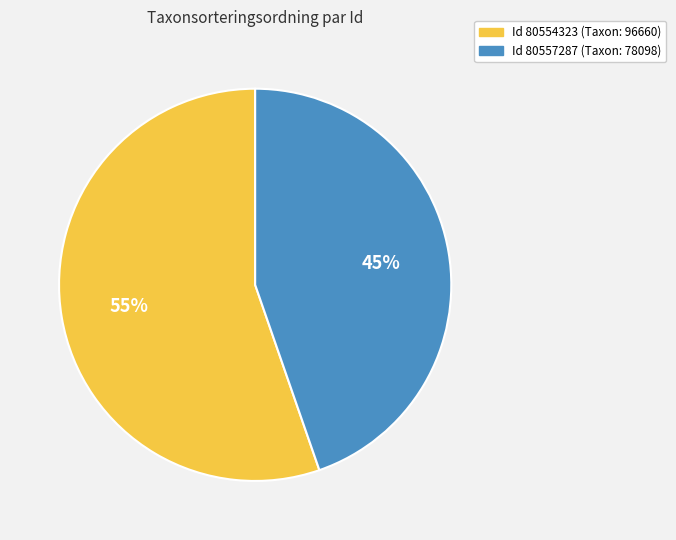

Is there any slice that represents more than half of the pie?

Yes